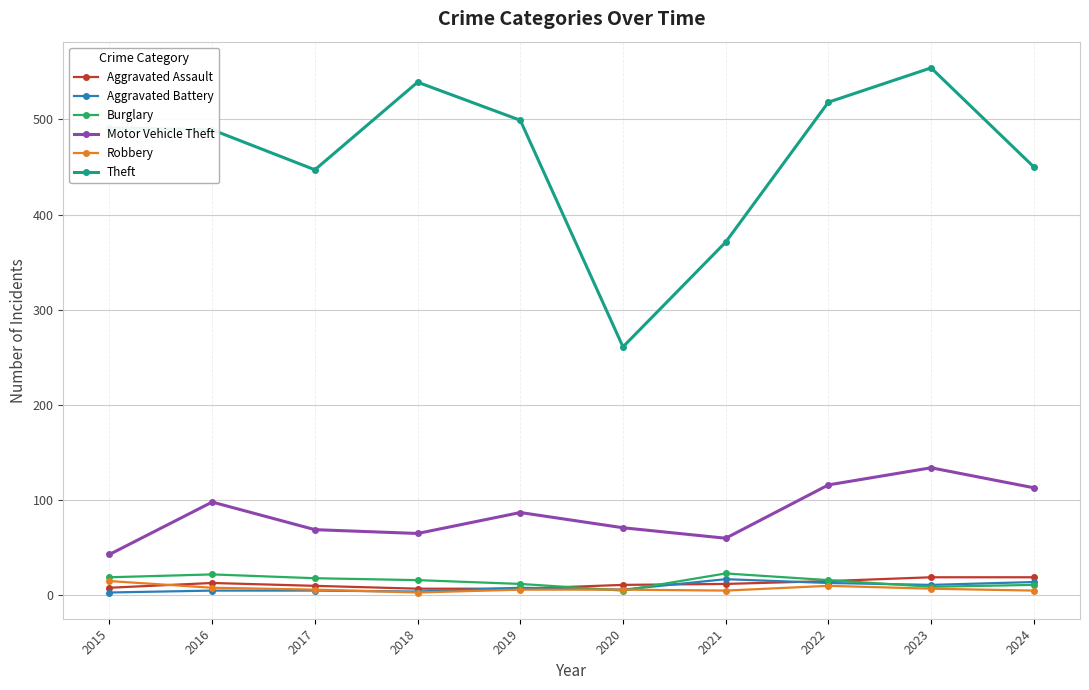

Read the Robbery value at 2019.

6